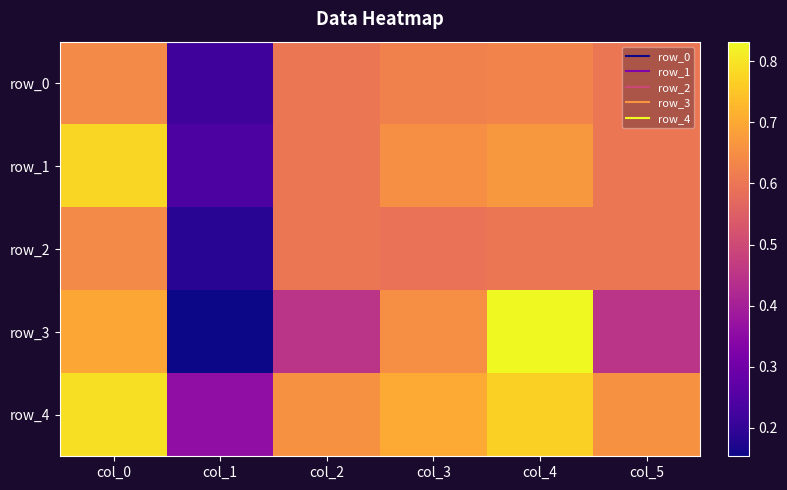

What is the sum of the row_2 values at col_1 and col_2?

0.8